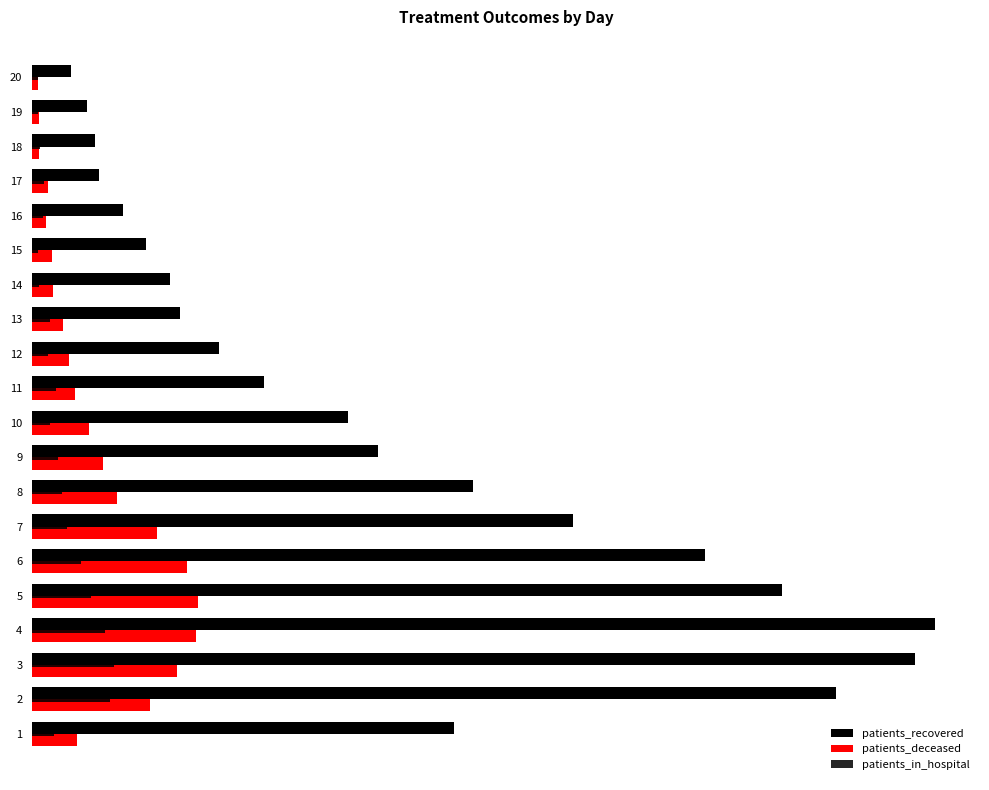

Does the chart contain any negative values?

No